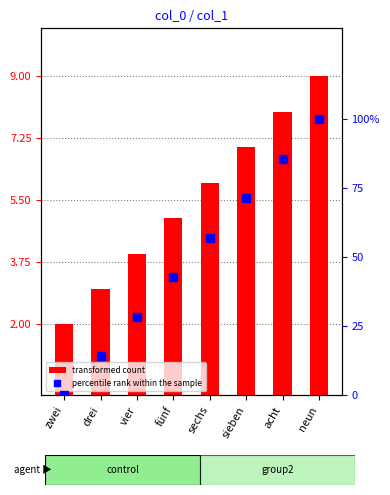

How many series are shown in this chart?

2